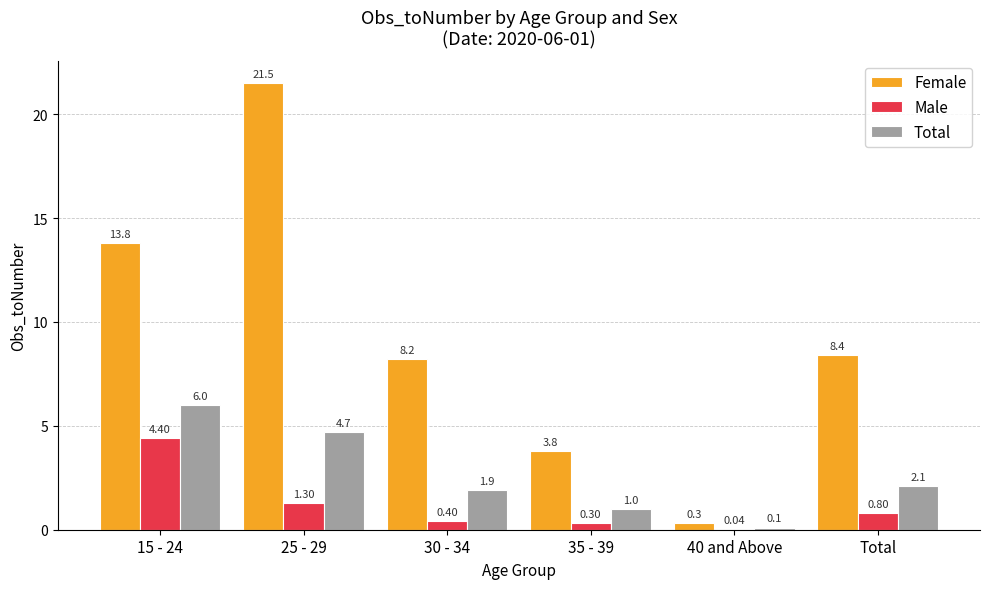

What is the spread (max minus min) of values at Total?

7.6